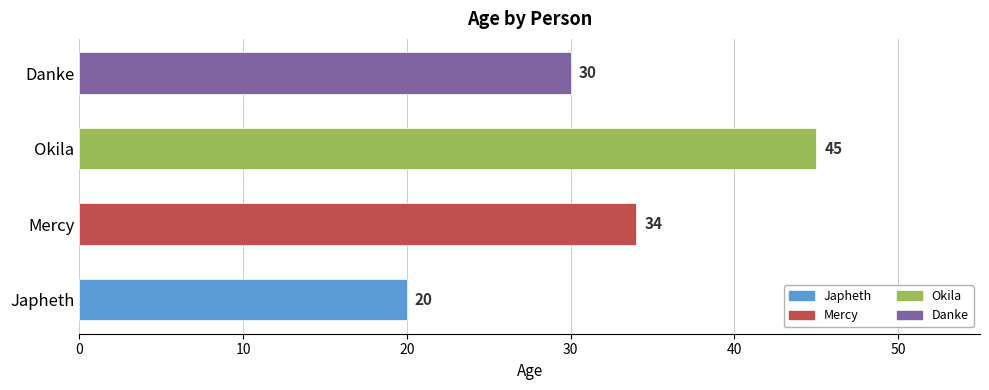

What is the minimum value shown in the chart?

20